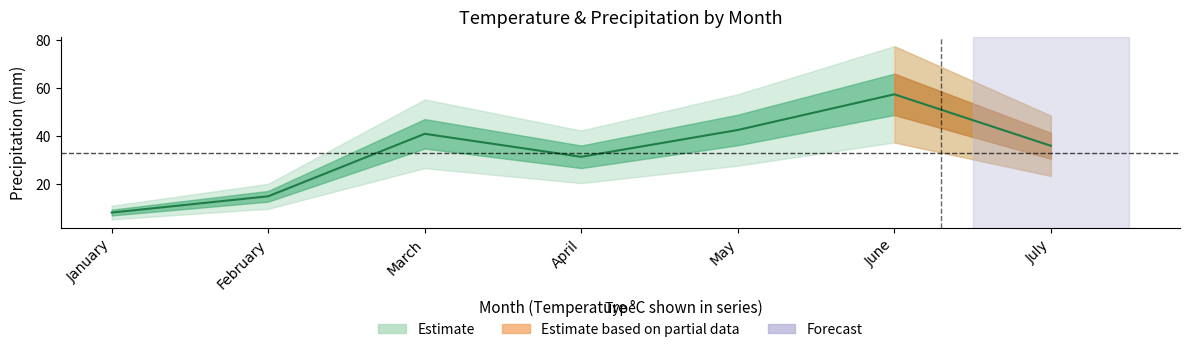

The value at February is 25.6. True or false?

False